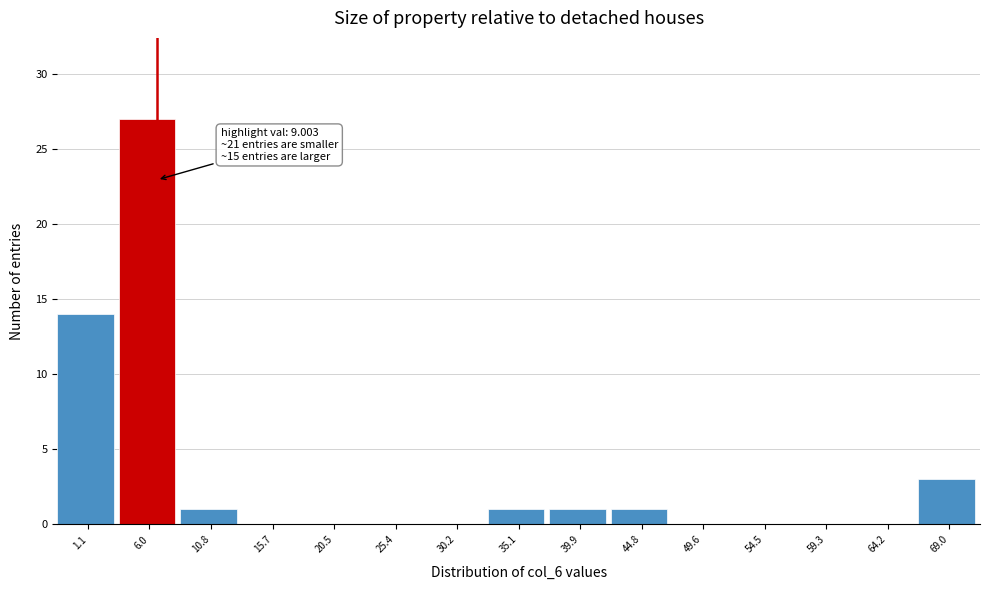

Reading left to right, transcribe all the data shown in this chart.

1.1=14	6.0=27	10.8=1	15.7=0	20.5=0	25.4=0	30.2=0	35.1=1	39.9=1	44.8=1	49.6=0	54.5=0	59.3=0	64.2=0	69.0=3